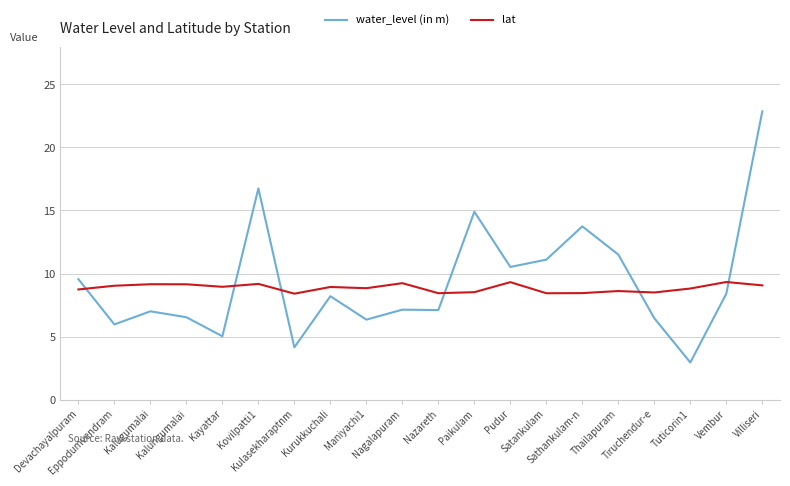

The lat series shows 6.1 at Pudur. True or false?

False